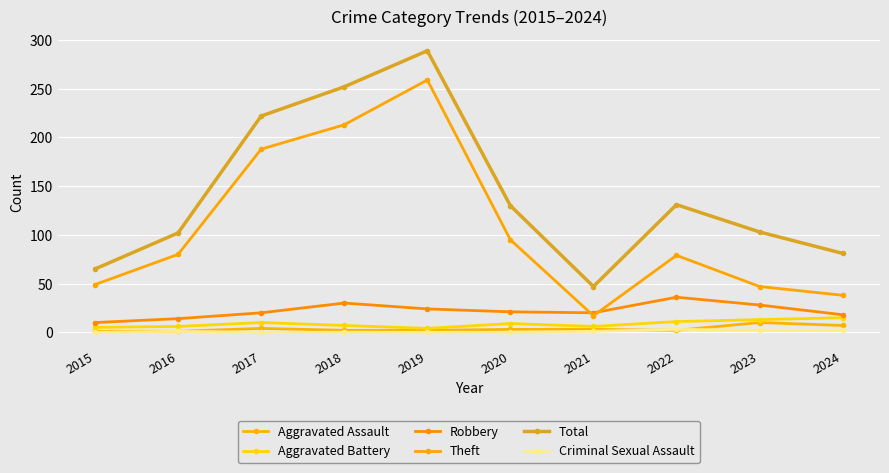

True or false: Aggravated Battery and Criminal Sexual Assault cross at least once.

False